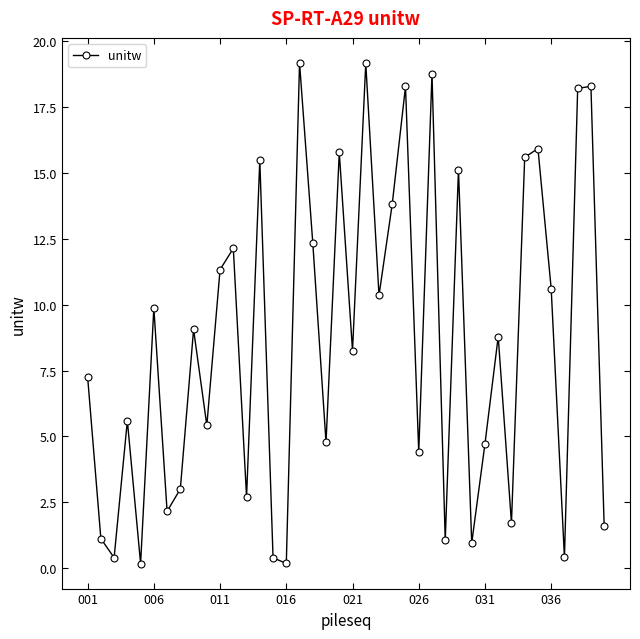

True or false: there are more than 0 points higher than both neighbors.

True